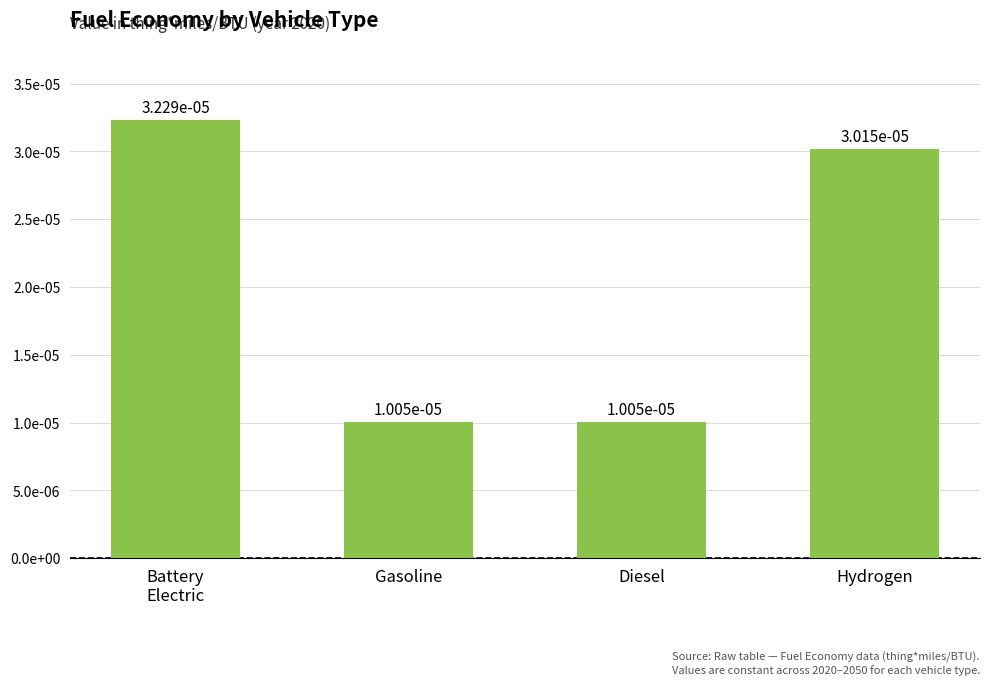

The chart shows a value of 0.0 at Hydrogen. True or false?

True